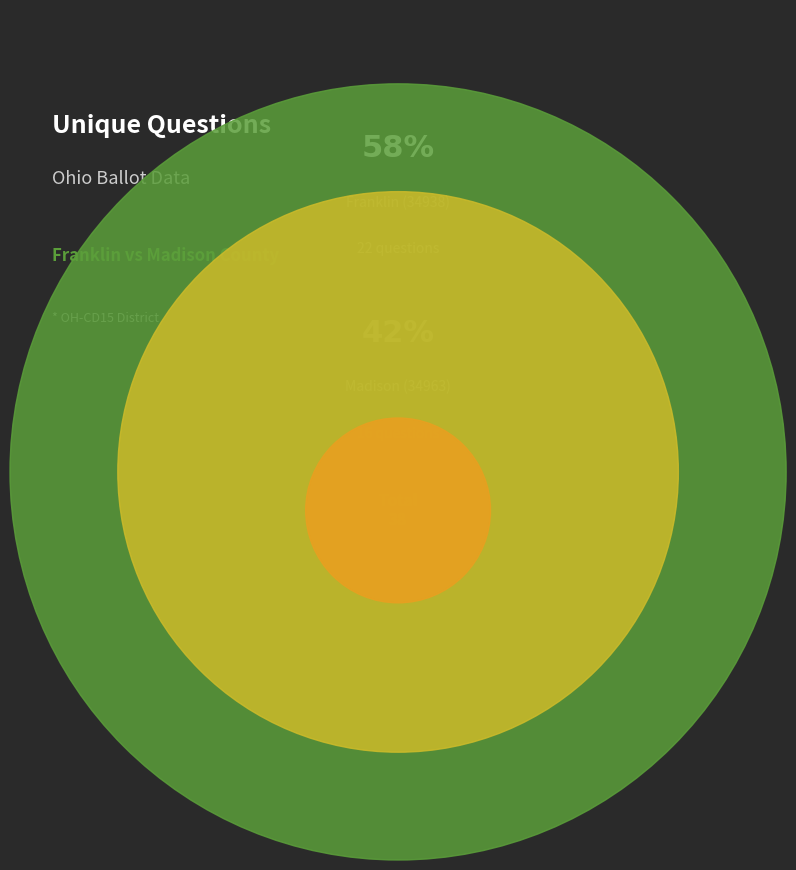

To the nearest percent, what percentage of the pie is Franklin (34938)?

58%